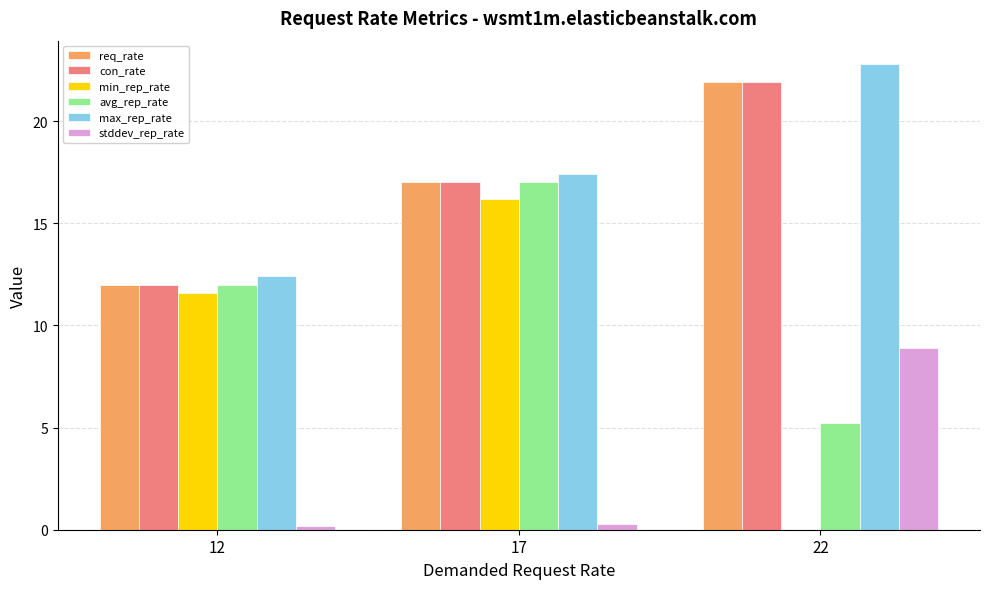

Which series changed the most between 12 and 22?

min_rep_rate